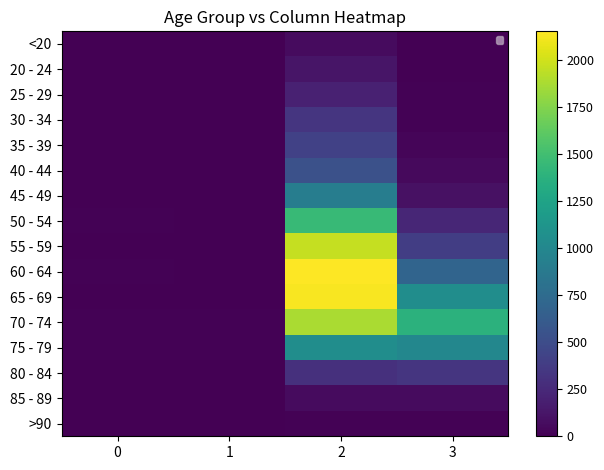

The value of 45 - 49 at 0 is 3. True or false?

False